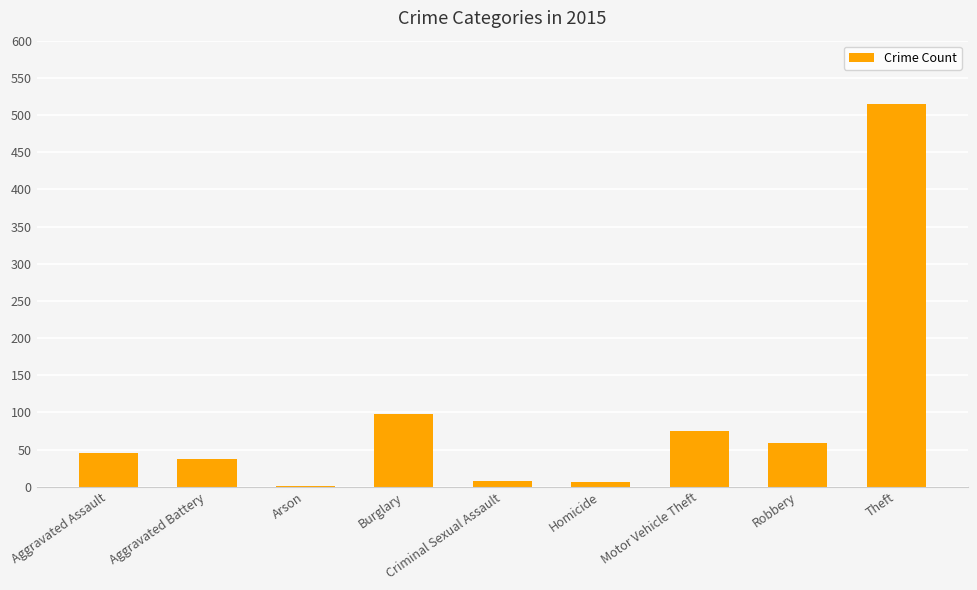

What is the sum of all values?

844